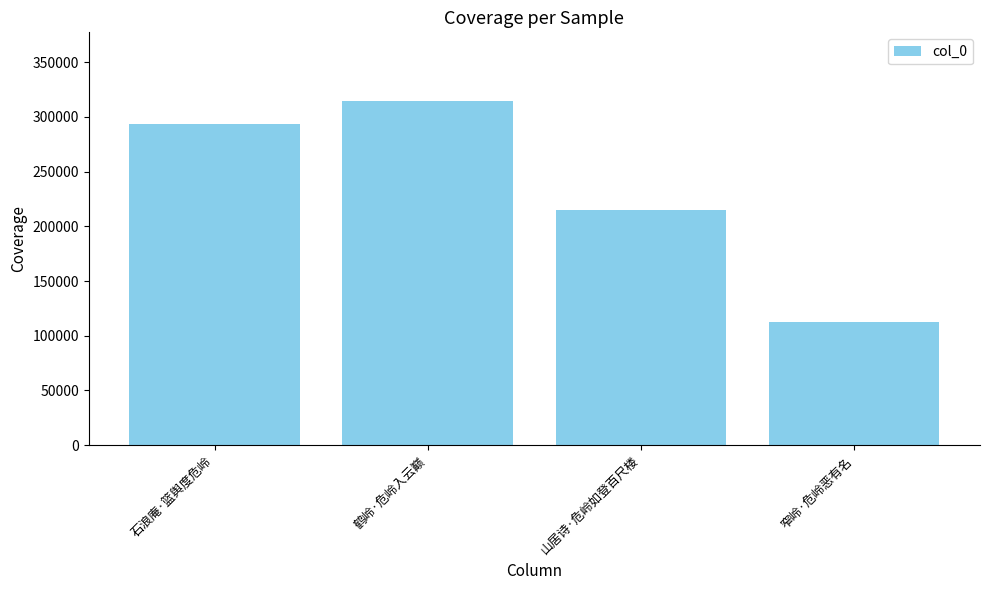

Where is the data nearest to the value 213654?

山居诗·危岭如登百尺楼